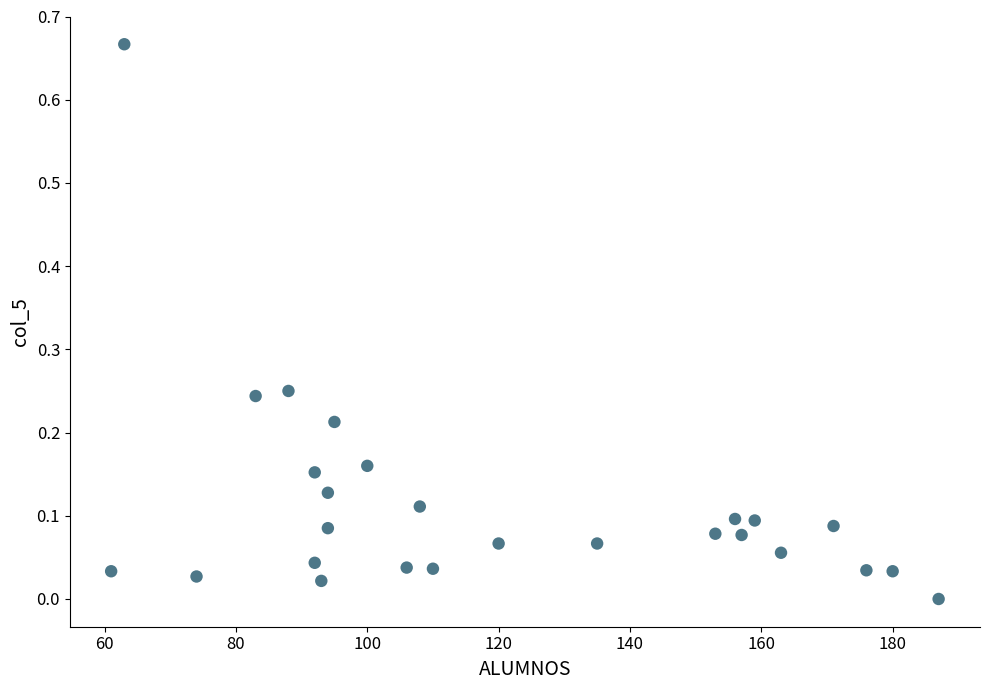

What is the range of X values (max minus min)?

126.0